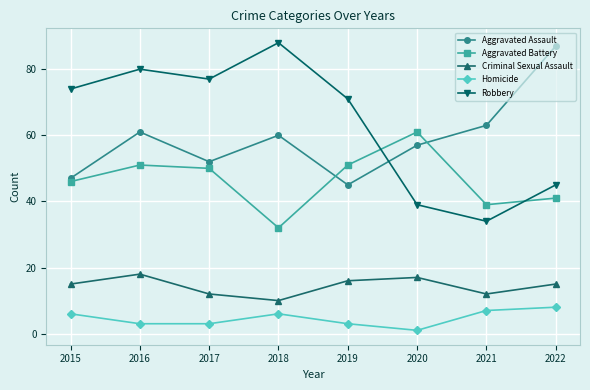

List the series in order of their peak value, lowest first.

Homicide, Criminal Sexual Assault, Aggravated Battery, Aggravated Assault, Robbery